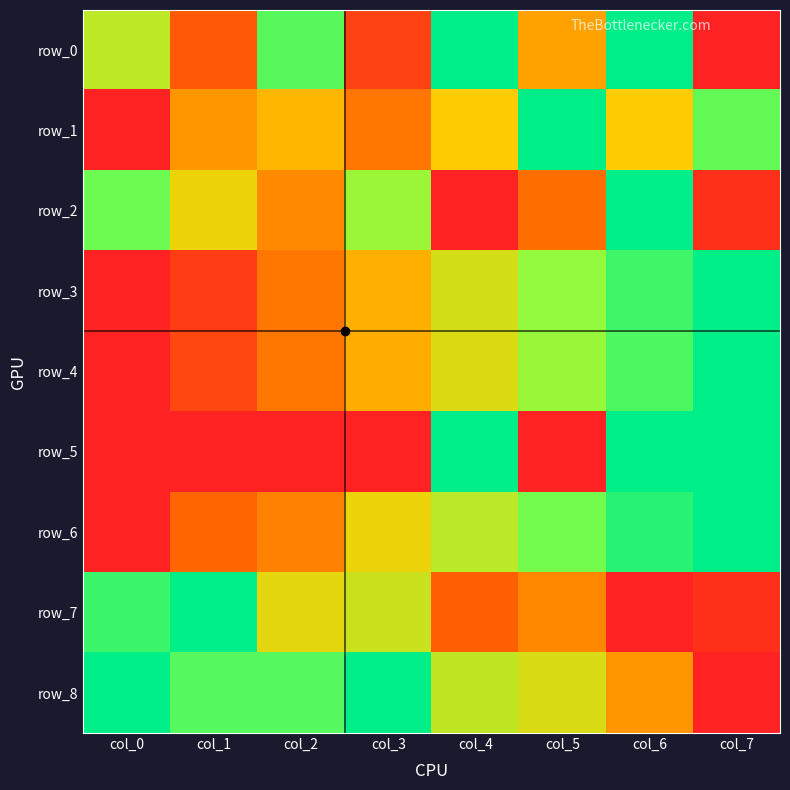

The value of row_3 at col_7 is 1.0. True or false?

True